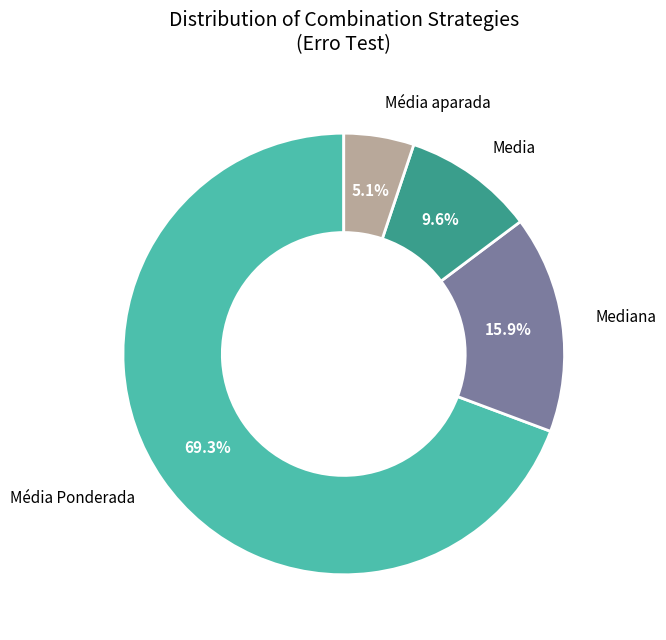

Rank the categories by value from highest to lowest.

Média Ponderada, Mediana, Media, Média aparada